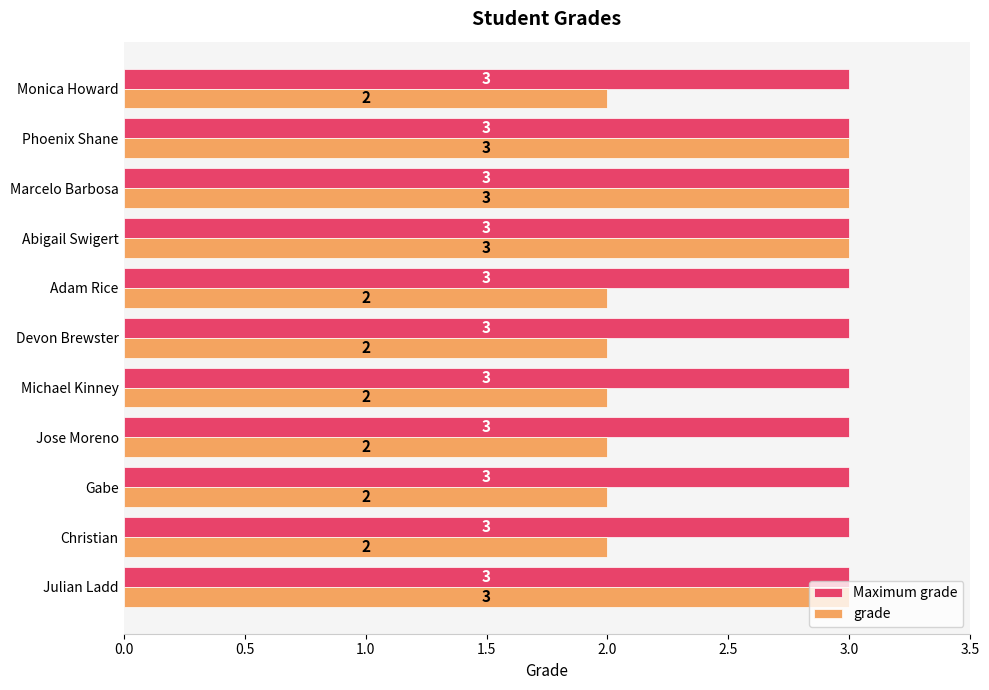

Rank the series at Christian from highest to lowest value.

Maximum grade, grade